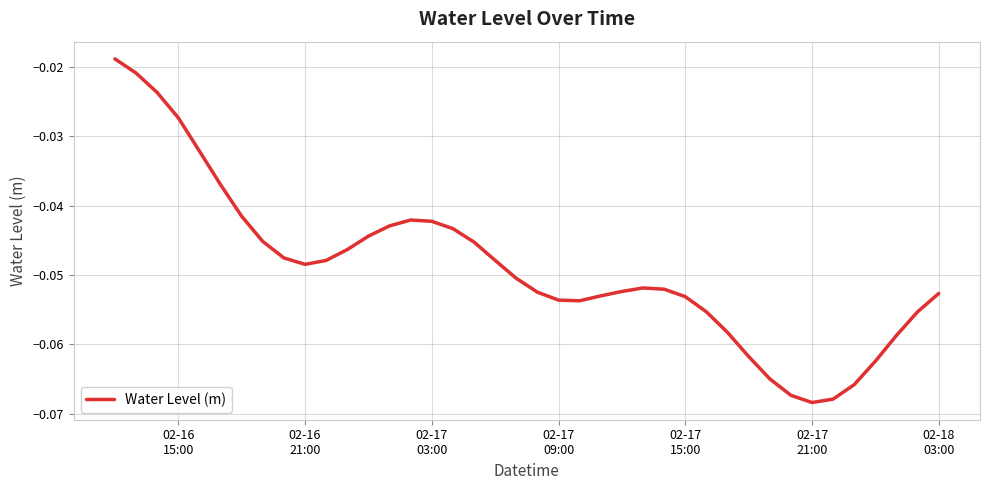

How many distinct data groups are displayed?

1